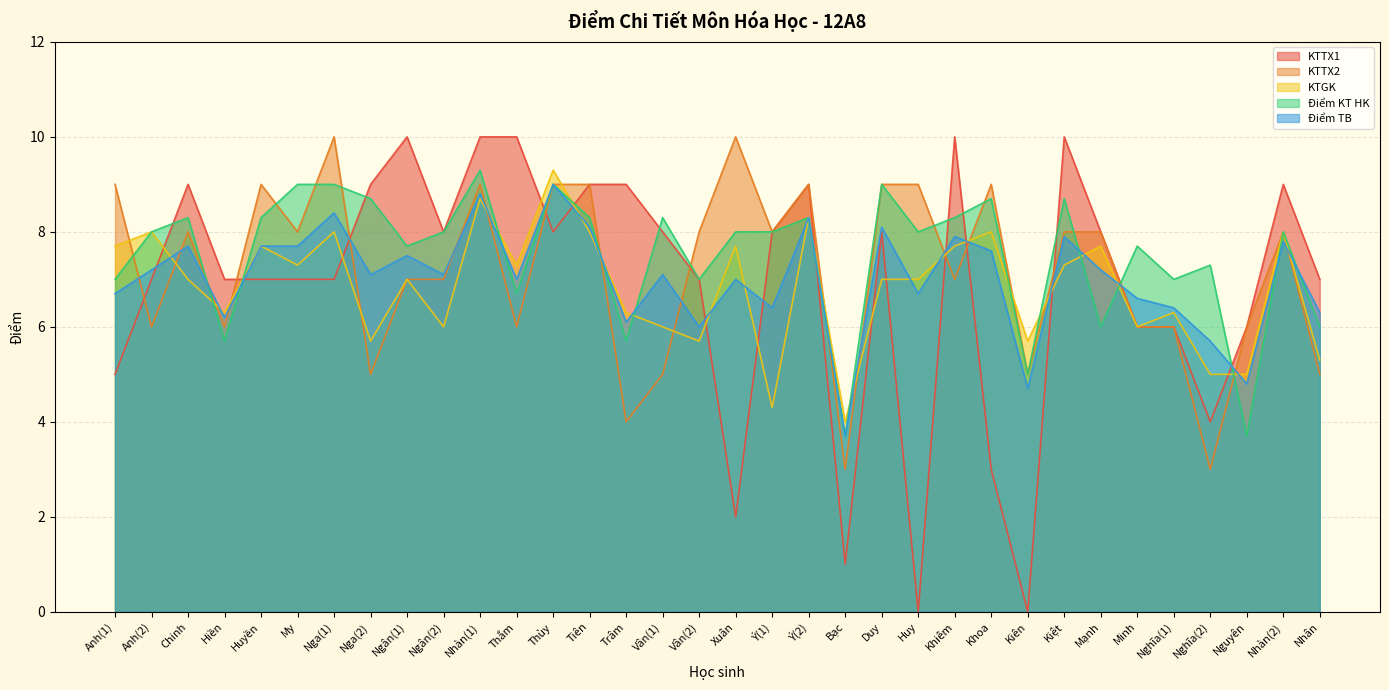

What is the label of the 34th point from the left?

Nhân